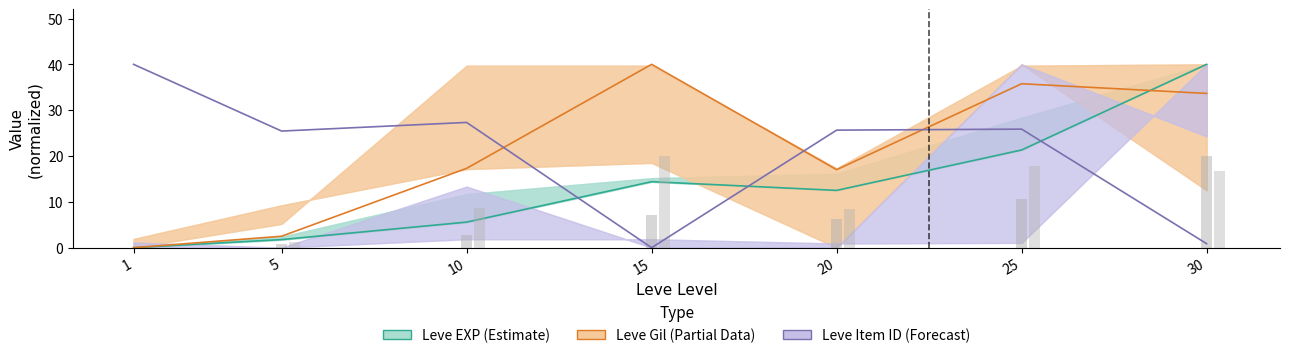

How many data points in Leve EXP are above 12?

4